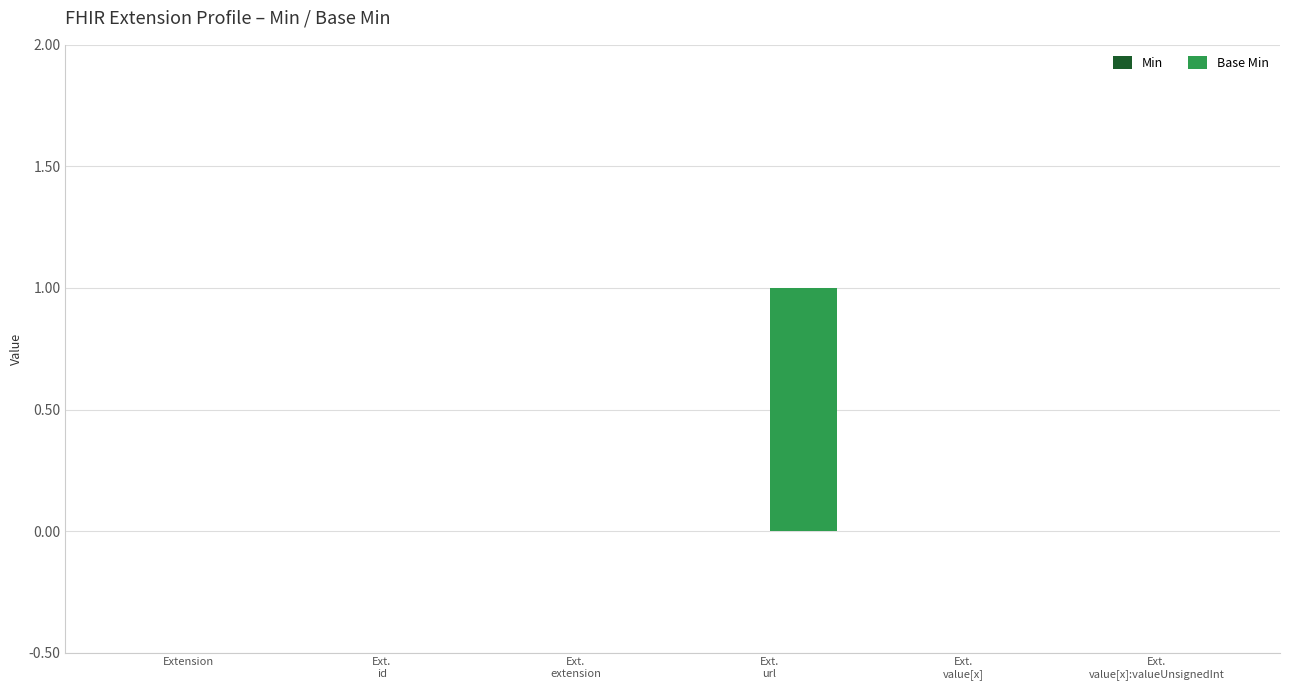

Which category has the highest value across all series?

Ext.
url